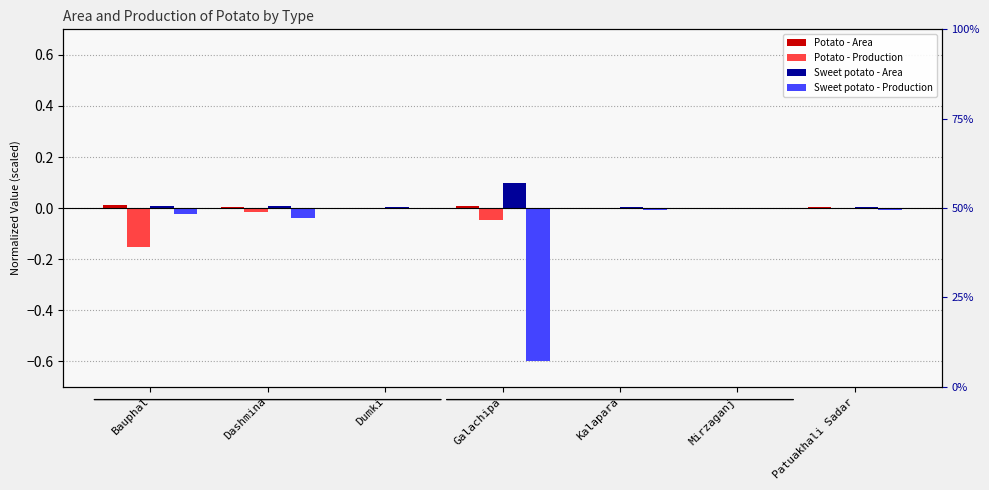

Reading left to right, what are all the values shown in this chart?

Potato - Area: Bauphal=0.0	Dashmina=0.0	Dumki=0.0	Galachipa=0.0	Kalapara=0.0	Mirzaganj=0.0	Patuakhali Sadar=0.0
Potato - Production: Bauphal=-0.2	Dashmina=-0.0	Dumki=0.0	Galachipa=-0.0	Kalapara=-0.0	Mirzaganj=-0.0	Patuakhali Sadar=-0.0
Sweet potato - Area: Bauphal=0.0	Dashmina=0.0	Dumki=0.0	Galachipa=0.1	Kalapara=0.0	Mirzaganj=0.0	Patuakhali Sadar=0.0
Sweet potato - Production: Bauphal=-0.0	Dashmina=-0.0	Dumki=-0.0	Galachipa=-0.6	Kalapara=-0.0	Mirzaganj=-0.0	Patuakhali Sadar=-0.0